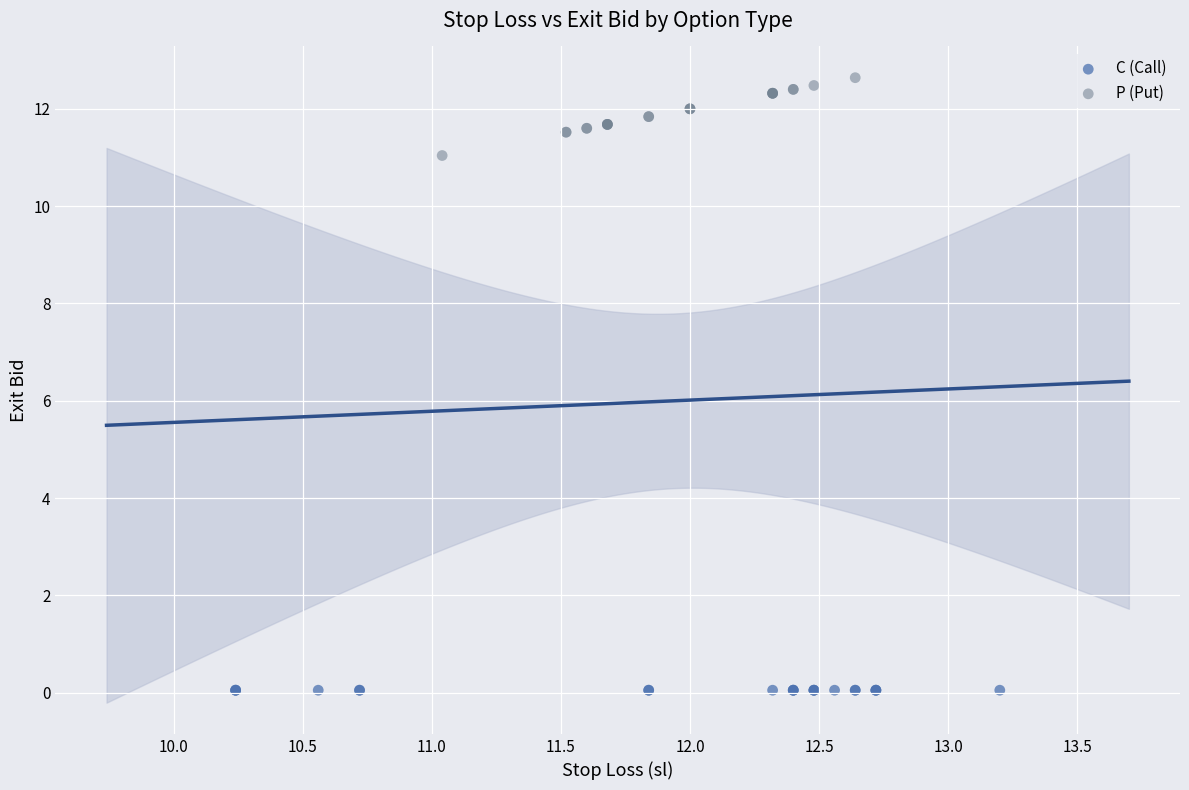

Which series contains the highest Y value?

P (Put)